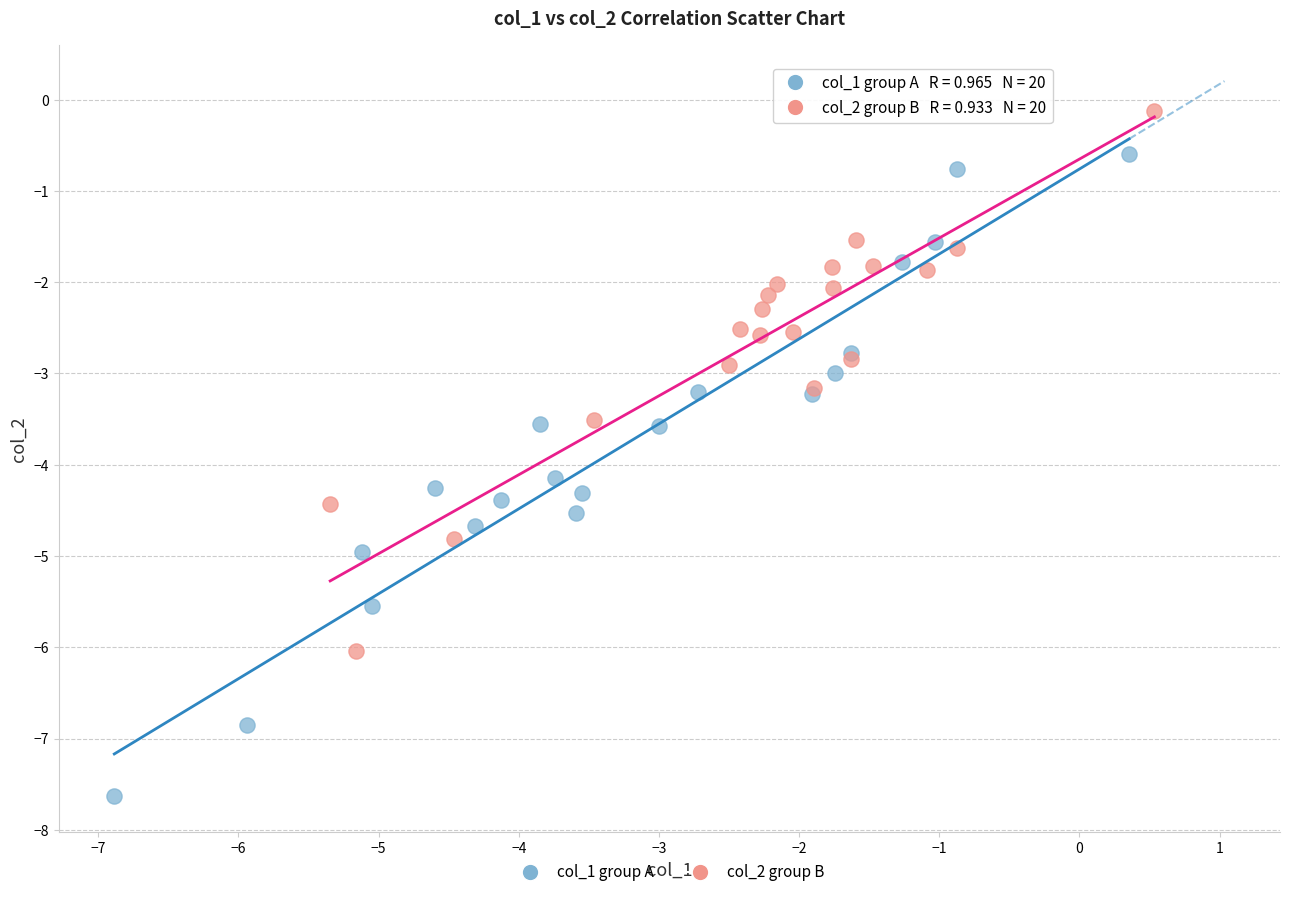

Which series contains the lowest Y value?

col_1 group A